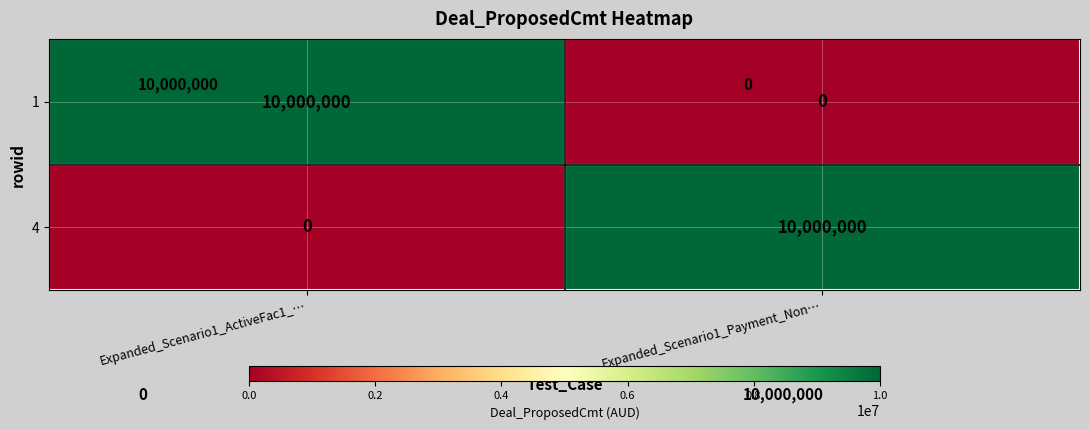

What is the total value across all series at Expanded_Scenario1_Payment_Non…?

10000000